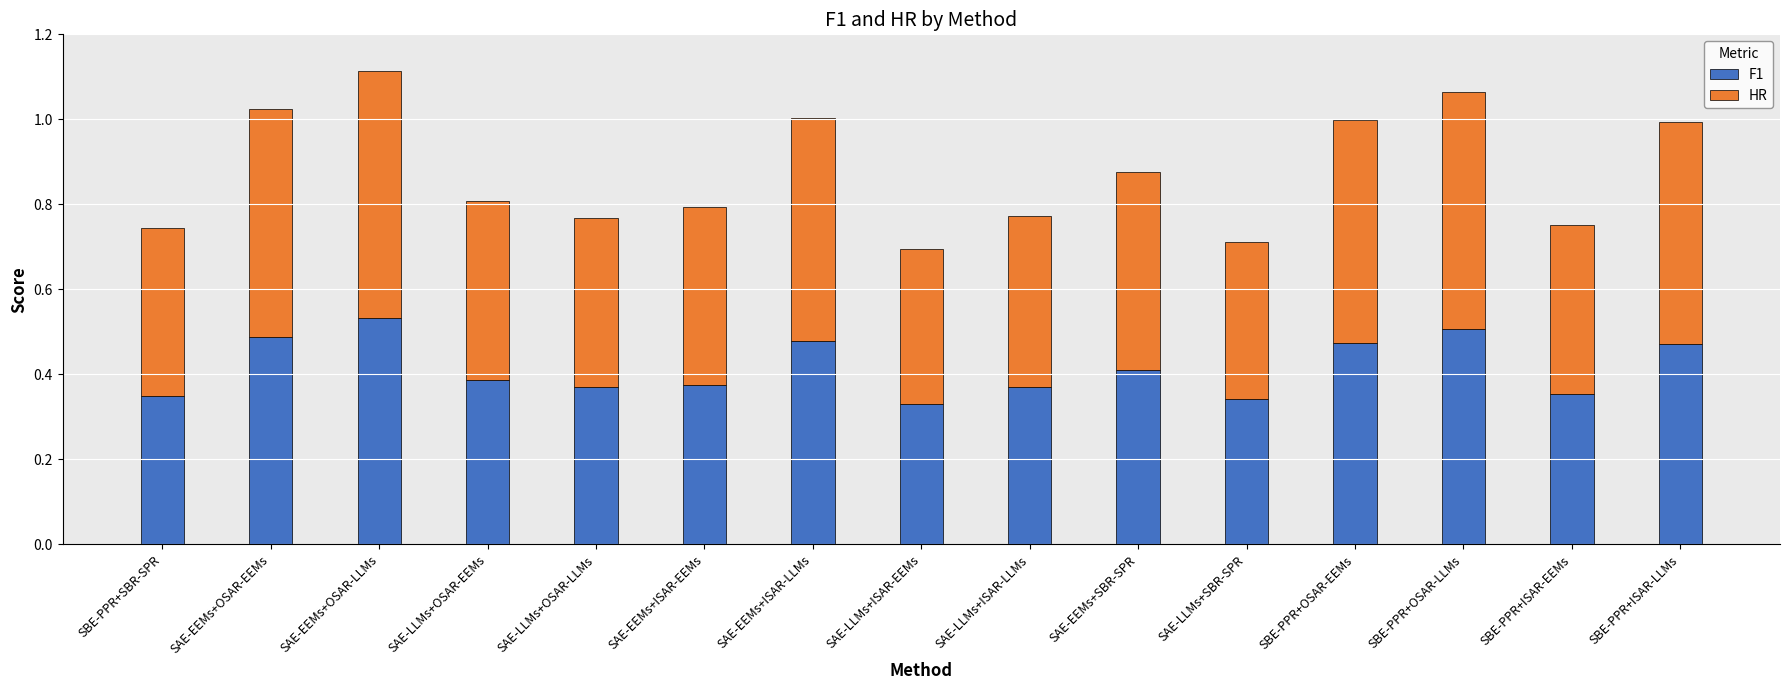

How many bars are there in total?

15